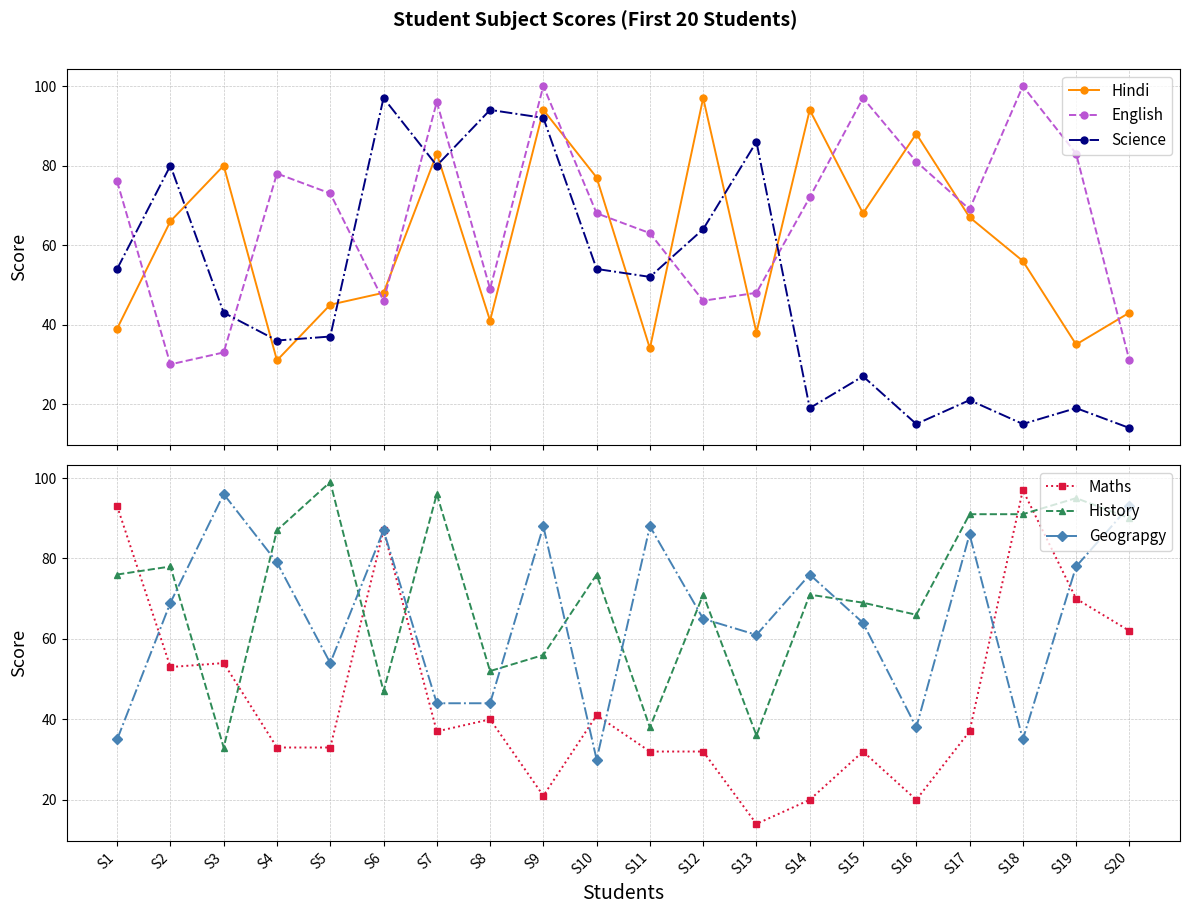

How many intersections are there between Geograpgy and History?

11